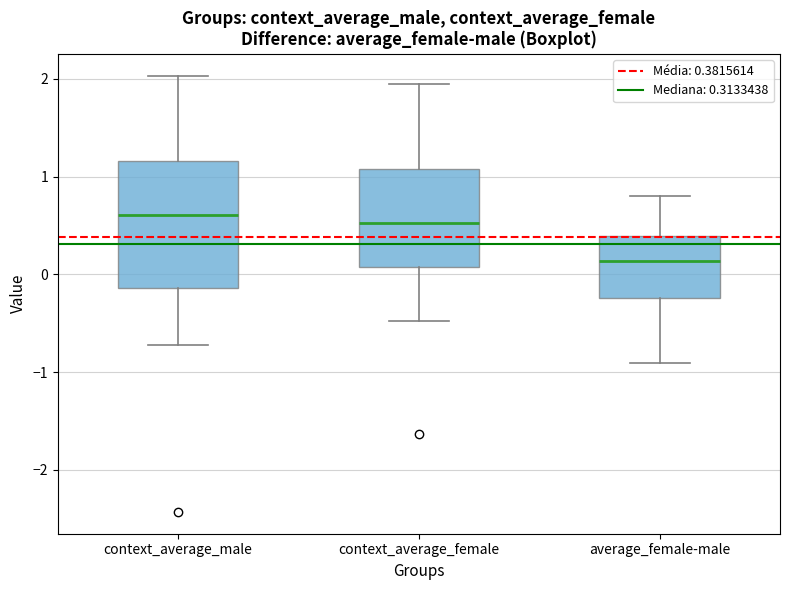

Reading left to right, read every box against the y-axis: the position of its median line, the range the box covers, and the ends of its whiskers. The values are not printed on the chart, so give them approximately, as read against the axis.

context_average_male: median 0.6, box -0.1 to 1.2, whiskers -0.7 to 2.0
context_average_female: median 0.5, box 0.1 to 1.1, whiskers -0.5 to 1.9
average_female-male: median 0.1, box -0.2 to 0.4, whiskers -0.9 to 0.8